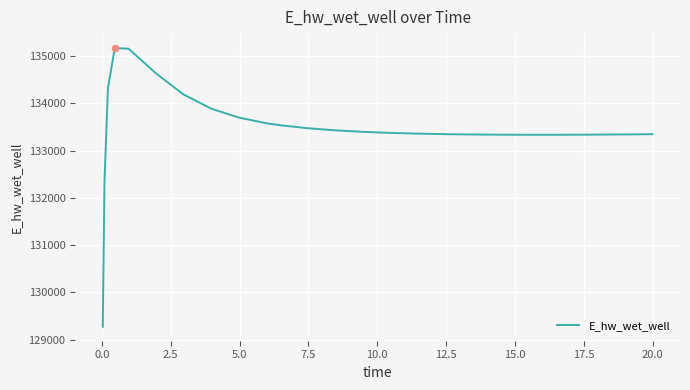

What is the greatest value displayed?

135168.2